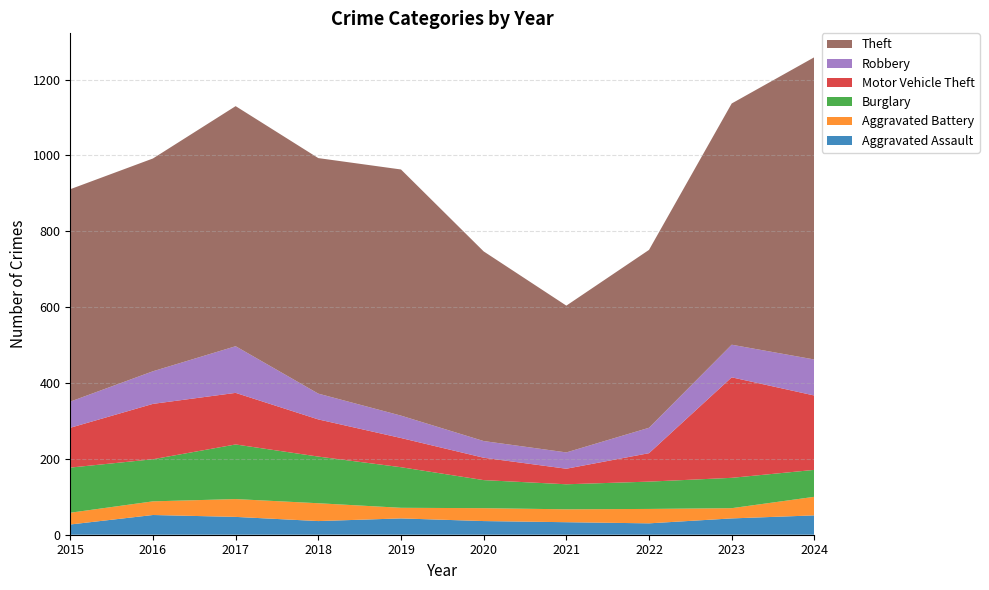

Reading right to left, list all the values displayed in this chart.

Aggravated Assault: 2024=51	2023=43	2022=30	2021=33	2020=36	2019=43	2018=36	2017=47	2016=52	2015=27
Aggravated Battery: 2024=49	2023=27	2022=38	2021=34	2020=34	2019=28	2018=47	2017=47	2016=36	2015=31
Burglary: 2024=71	2023=80	2022=72	2021=66	2020=74	2019=107	2018=123	2017=144	2016=111	2015=119
Motor Vehicle Theft: 2024=196	2023=265	2022=75	2021=41	2020=59	2019=77	2018=98	2017=136	2016=146	2015=105
Robbery: 2024=95	2023=86	2022=67	2021=43	2020=44	2019=59	2018=68	2017=123	2016=86	2015=69
Theft: 2024=797	2023=636	2022=469	2021=387	2020=500	2019=649	2018=621	2017=633	2016=561	2015=560